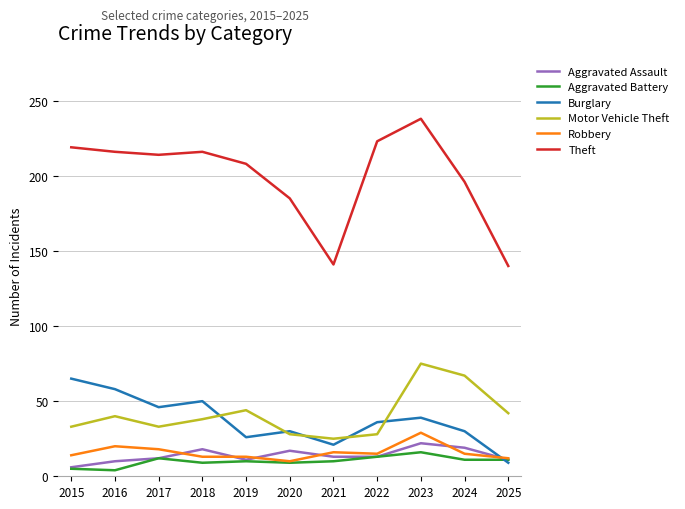

What is the total value across all series at 2017?

335